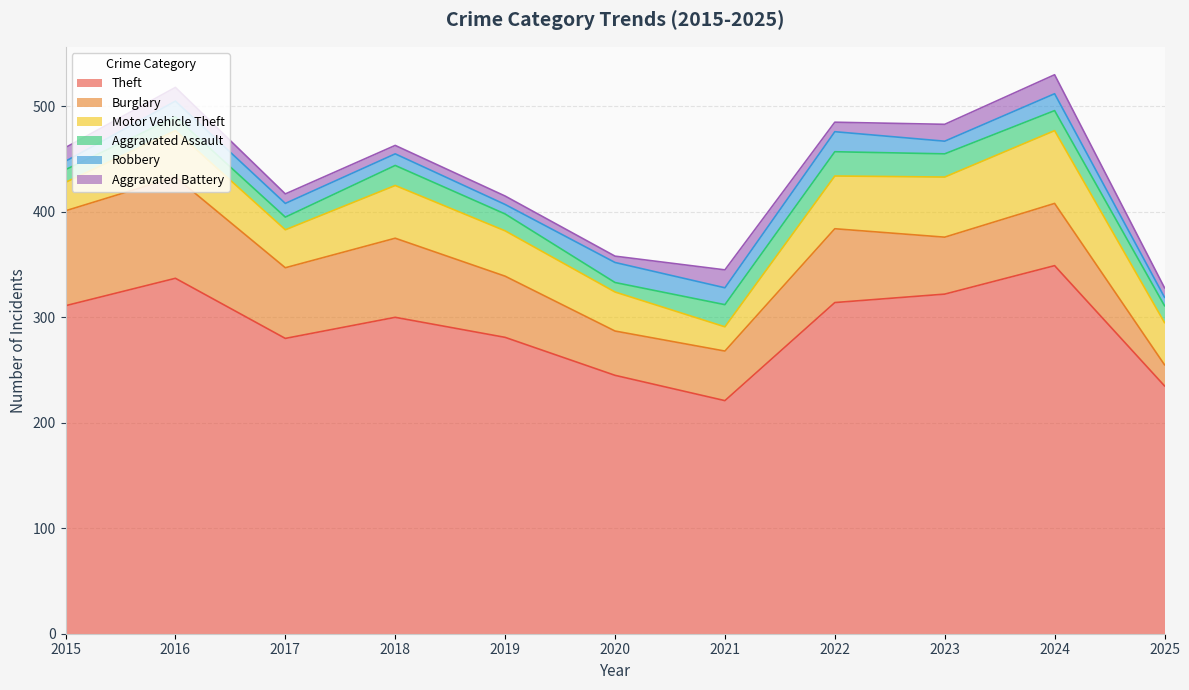

At which label does Theft reach its peak?

2024